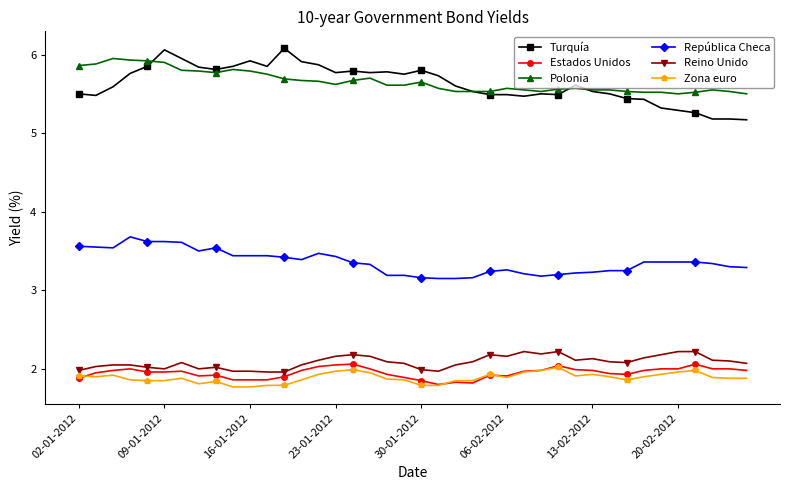

Which series has the widest spread of values?

Turquía